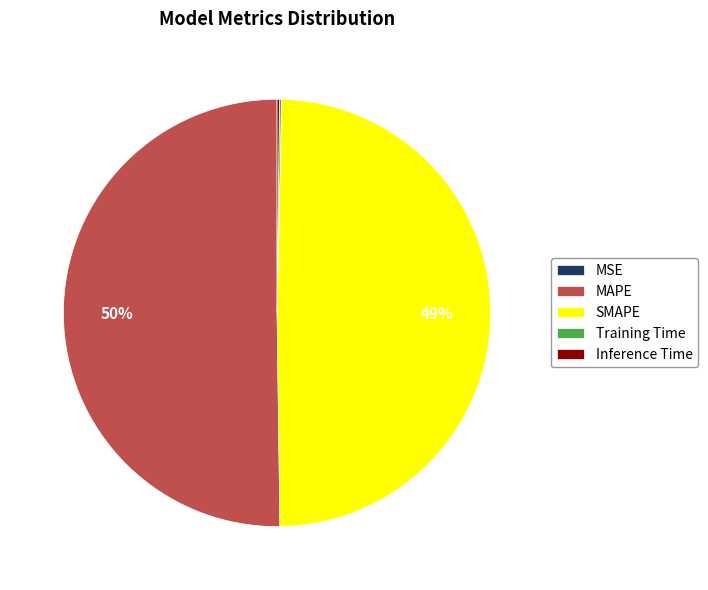

Which category has the biggest portion of the pie?

MAPE